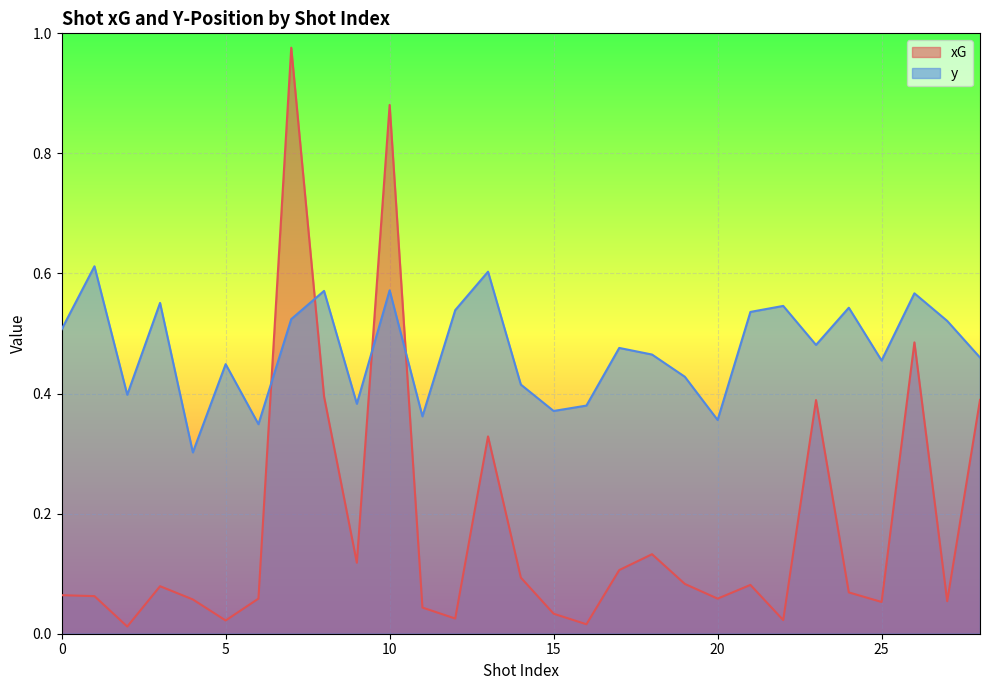

What is the value of the xG point at the 24th from the left?

0.4